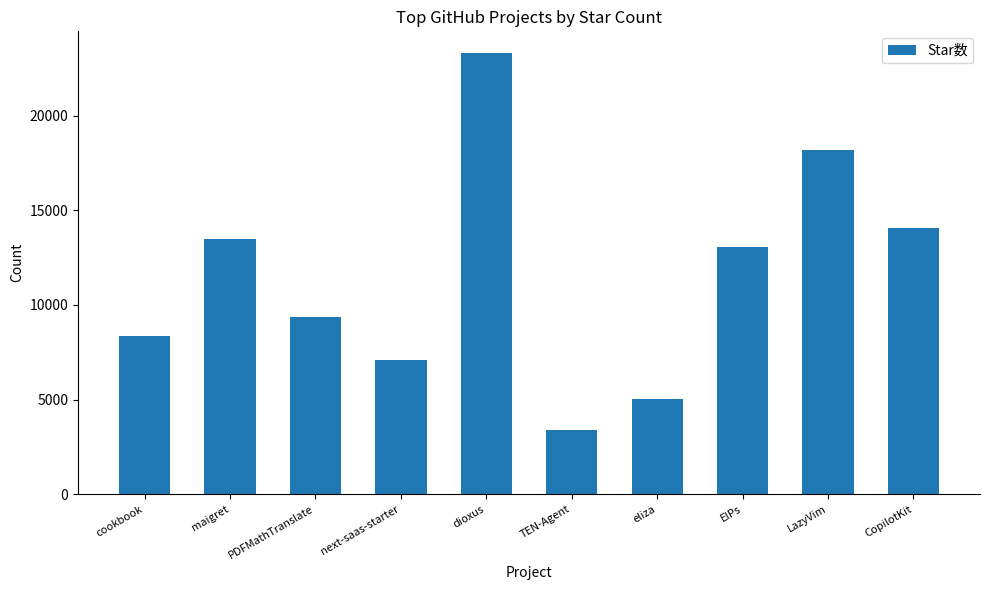

Reading left to right, extract all data points from this chart.

cookbook=8341	maigret=13513	PDFMathTranslate=9382	next-saas-starter=7096	dioxus=23304	TEN-Agent=3379	eliza=5017	EIPs=13042	LazyVim=18217	CopilotKit=14048